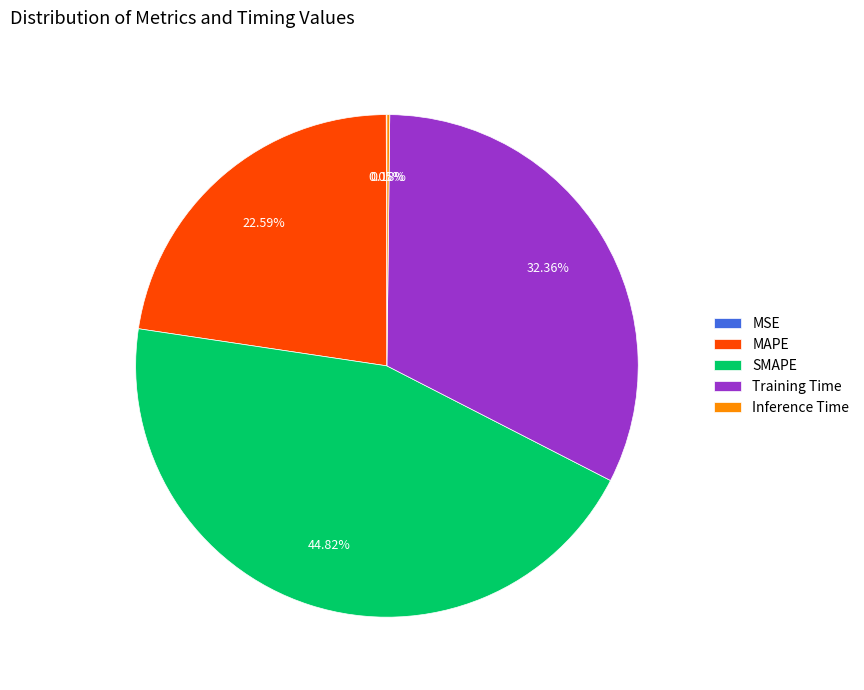

Which category has the biggest portion of the pie?

SMAPE